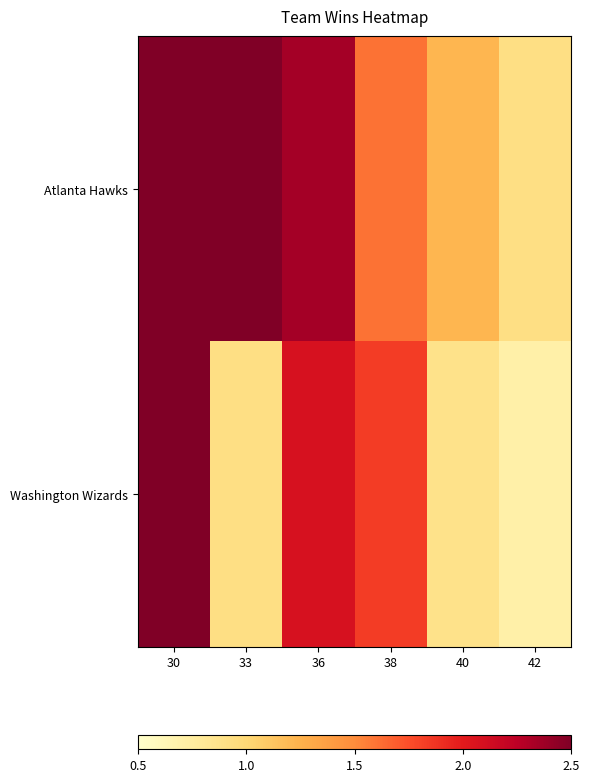

Reading left to right, transcribe all the data shown in this chart.

Atlanta Hawks: 30=516	33=516	36=508	38=469	40=449	42=433
Washington Wizards: 30=516	33=433	36=494	38=481	40=431	42=422